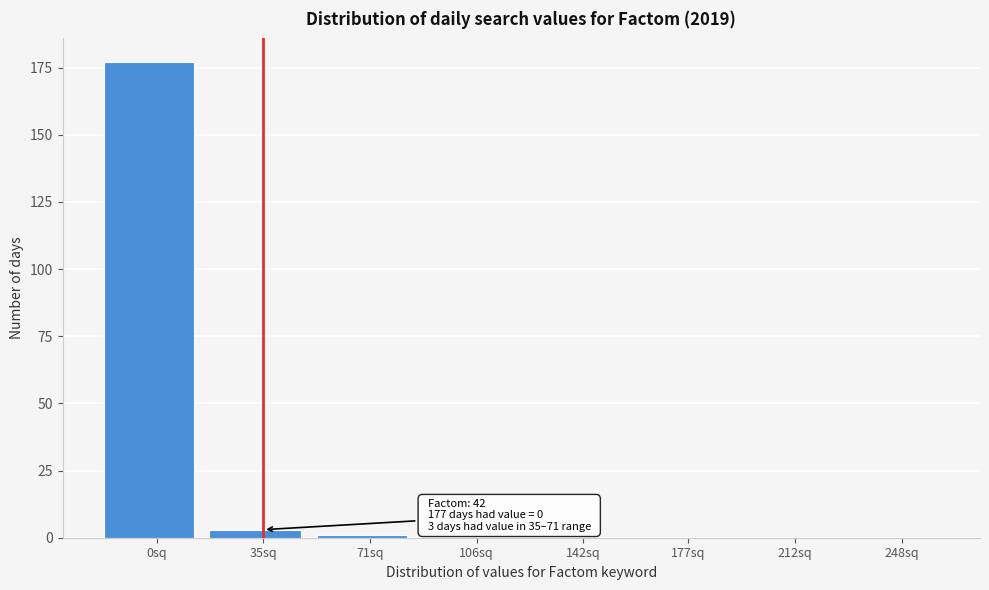

Reading left to right, transcribe all the data shown in this chart.

0sq=177	35sq=3	71sq=1	106sq=0	142sq=0	177sq=0	212sq=0	248sq=0